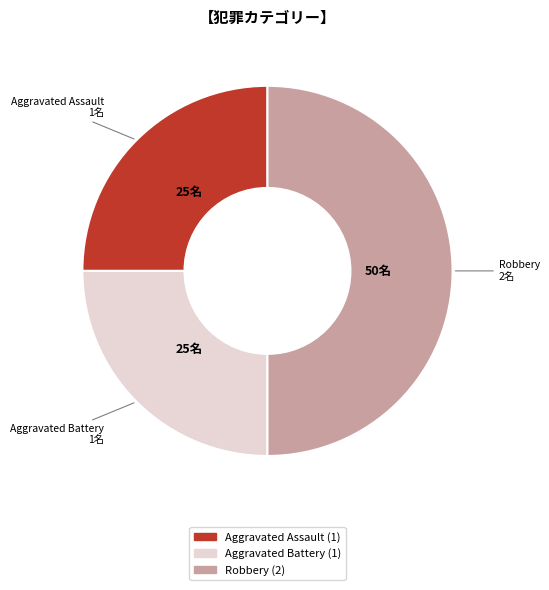

Which category has the biggest portion of the pie?

Robbery